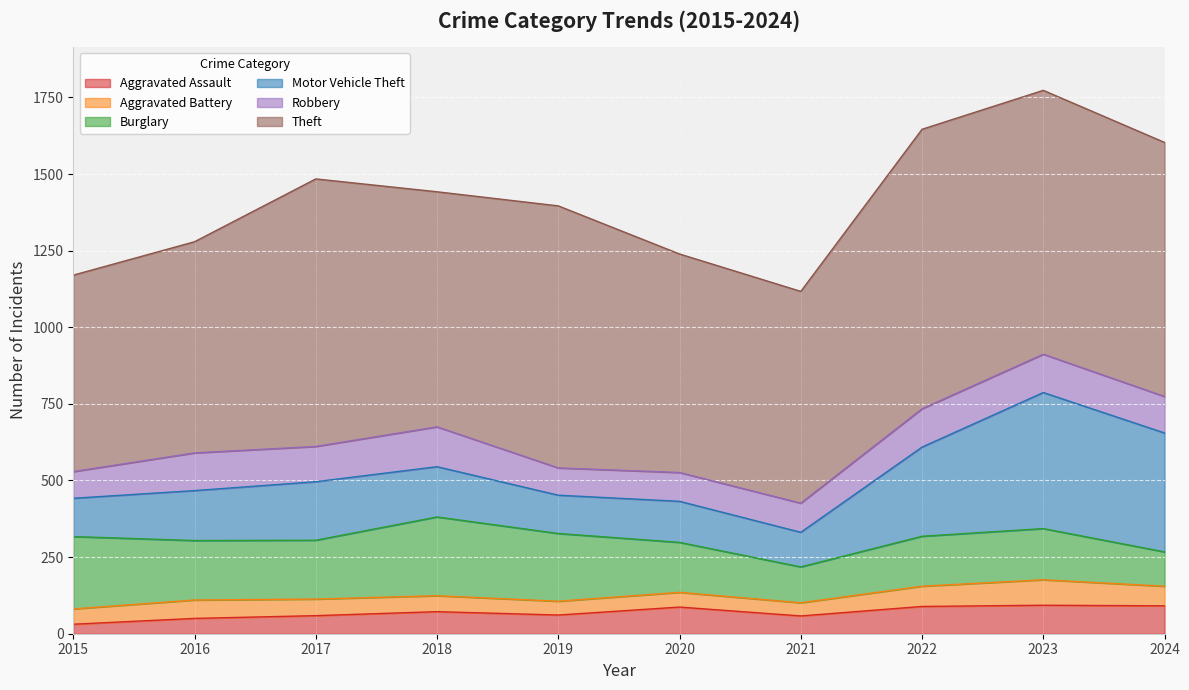

Which label corresponds to the largest value in the chart?

2022